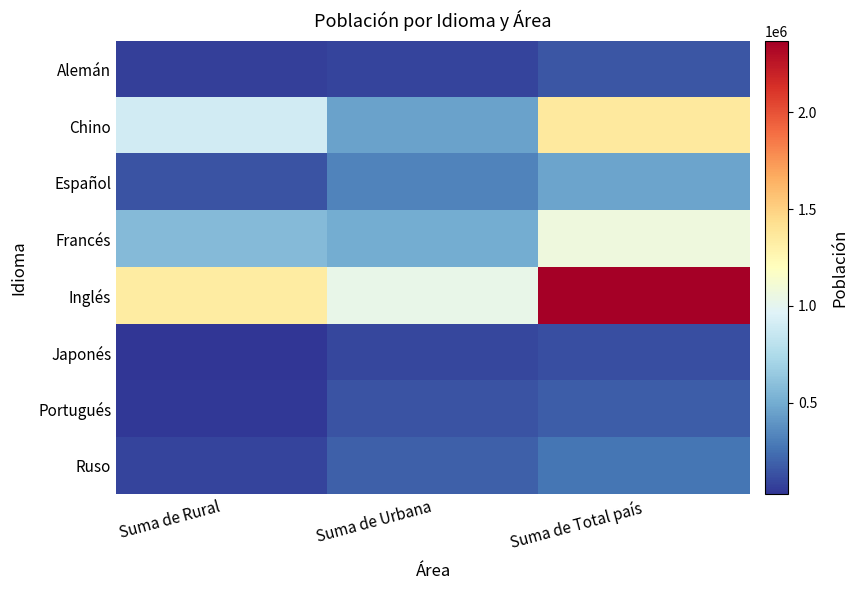

Between Suma de Urbana and Suma de Total país, which is larger?

Suma de Total país